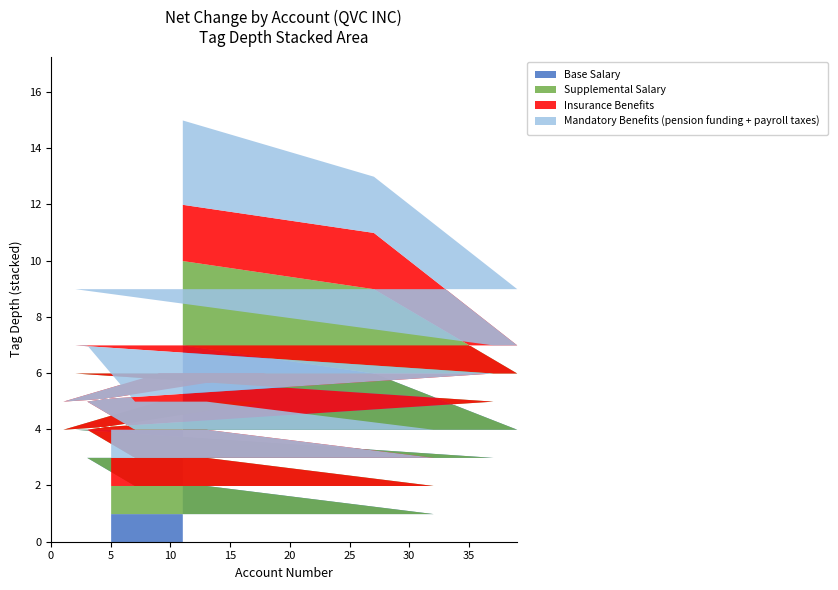

Does the chart have visible grid lines?

No